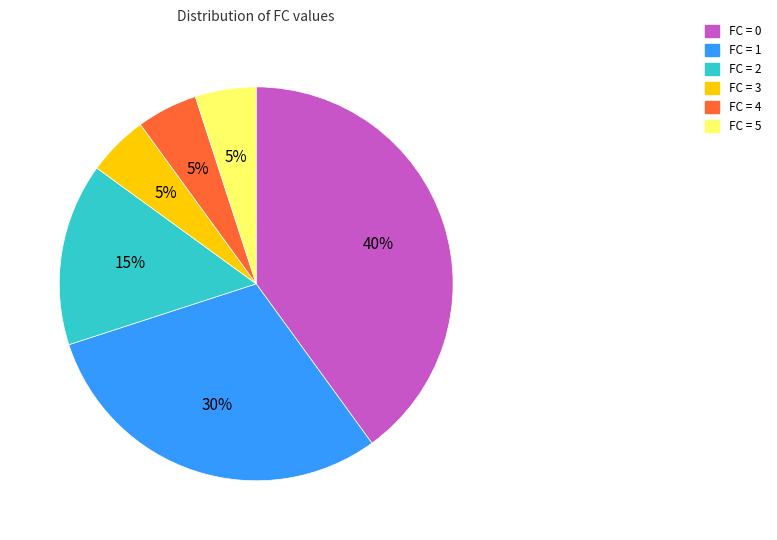

To the nearest percent, what percentage of the pie is FC = 0?

40%